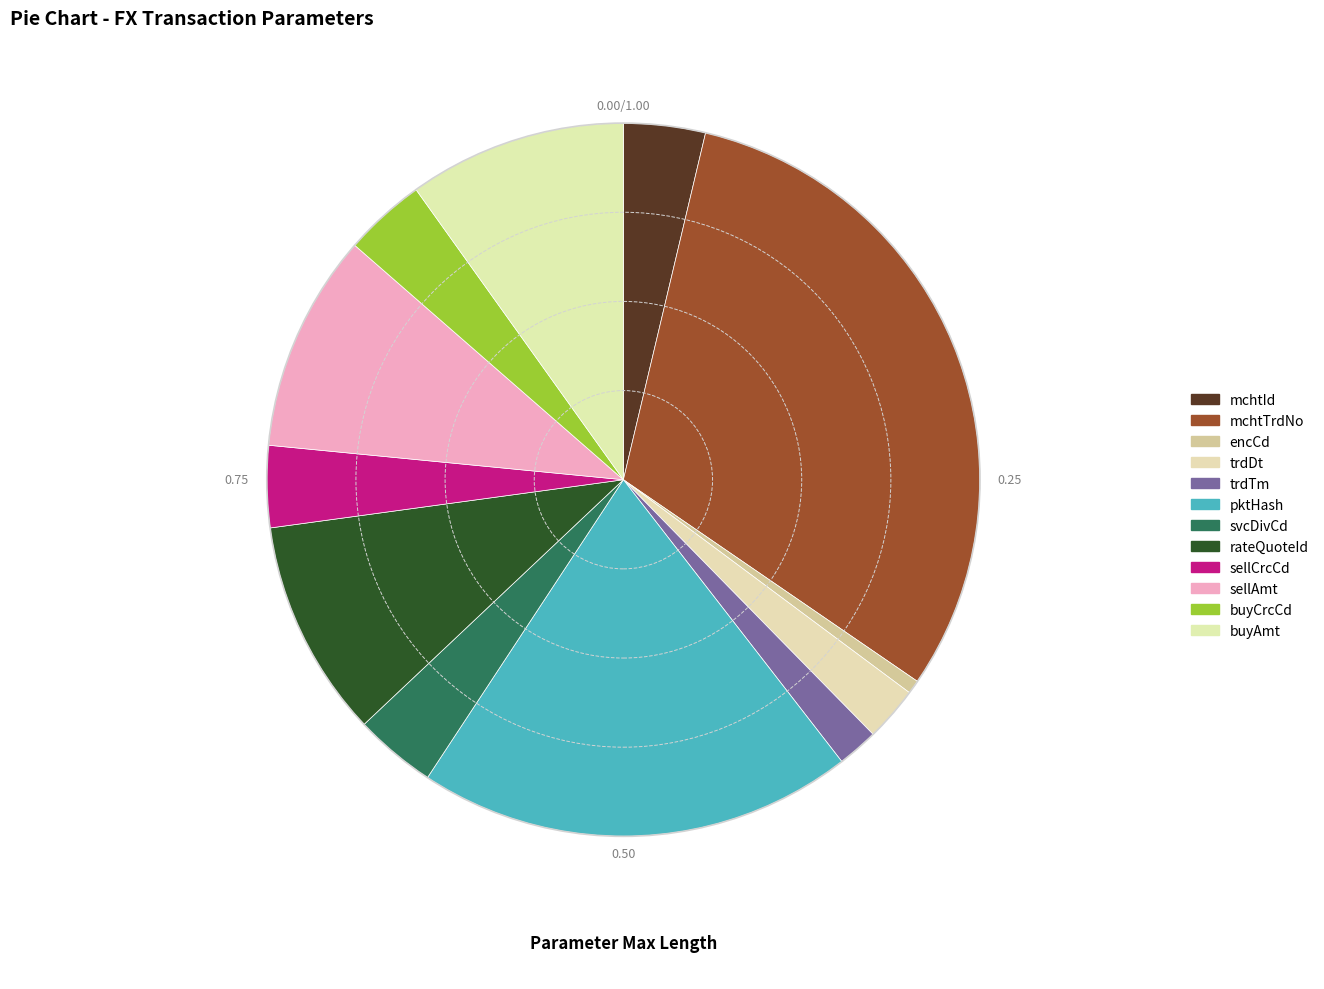

What is the change in value from trdTm to buyAmt?

+26